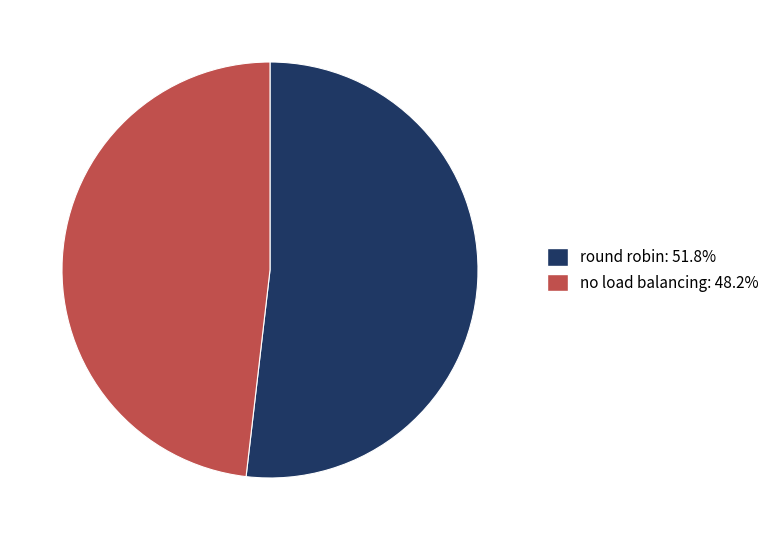

Combined, do no load balancing and round robin account for over 50%?

Yes